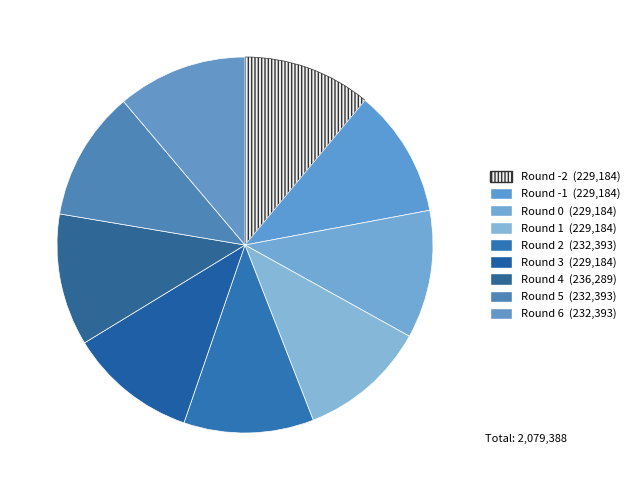

Does any single category account for the majority?

No